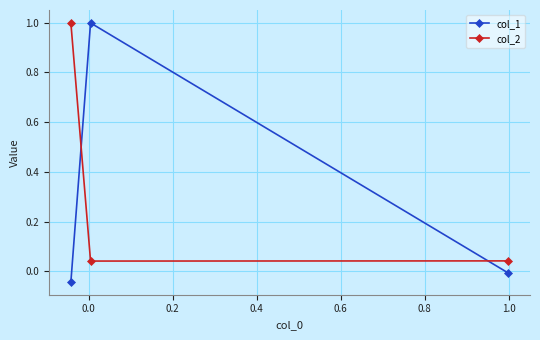

What is the maximum value for col_2?

1.0